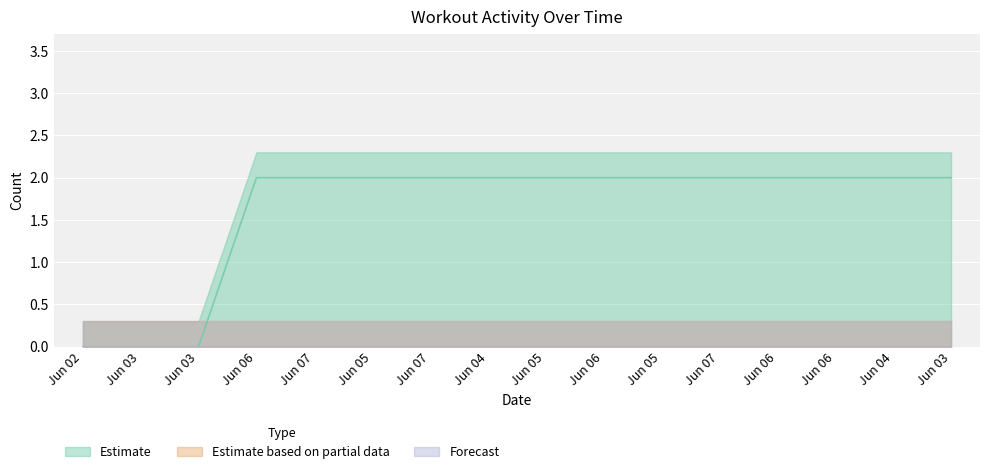

Reading left to right, what are all the values shown in this chart?

col_2: 0	0	0	2	2	2	2	2	2	2	2	2	2	2	2	2
col_3: 0	0	0	0	0	0	0	0	0	0	0	0	0	0	0	0
col_4: 0	0	0	0	0	0	0	0	0	0	0	0	0	0	0	0